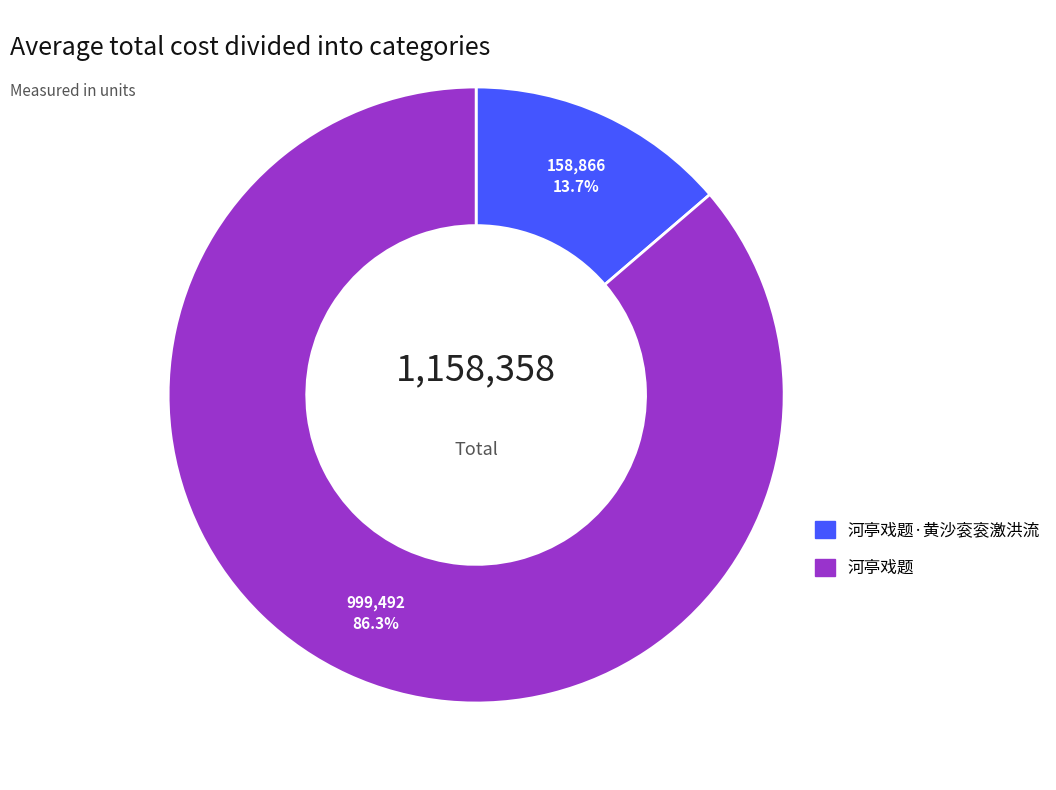

Is there a majority slice in this chart?

Yes